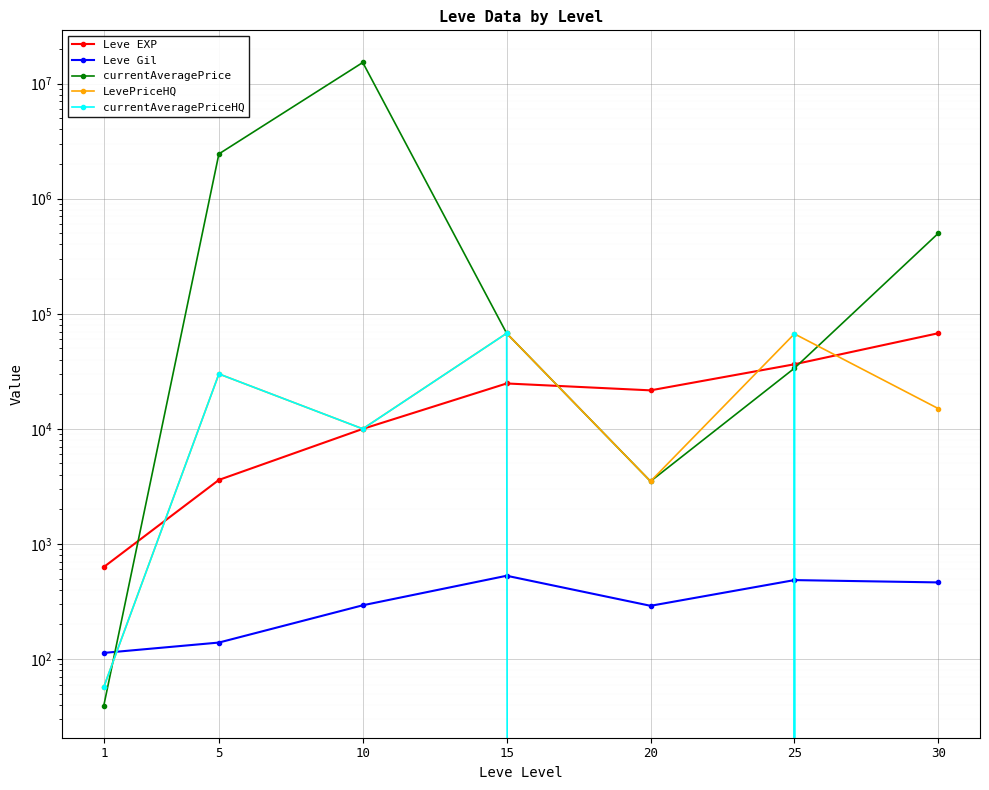

Is the value of LevePriceHQ at 1 greater than the value of currentAveragePrice at 20?

No